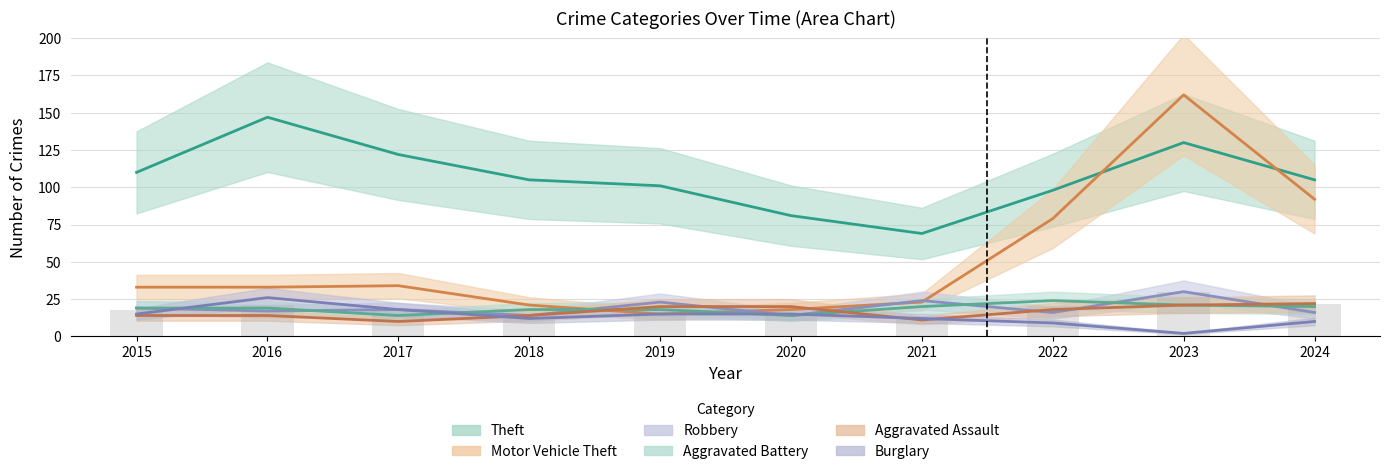

What is the lowest value of the Aggravated Battery series?

14